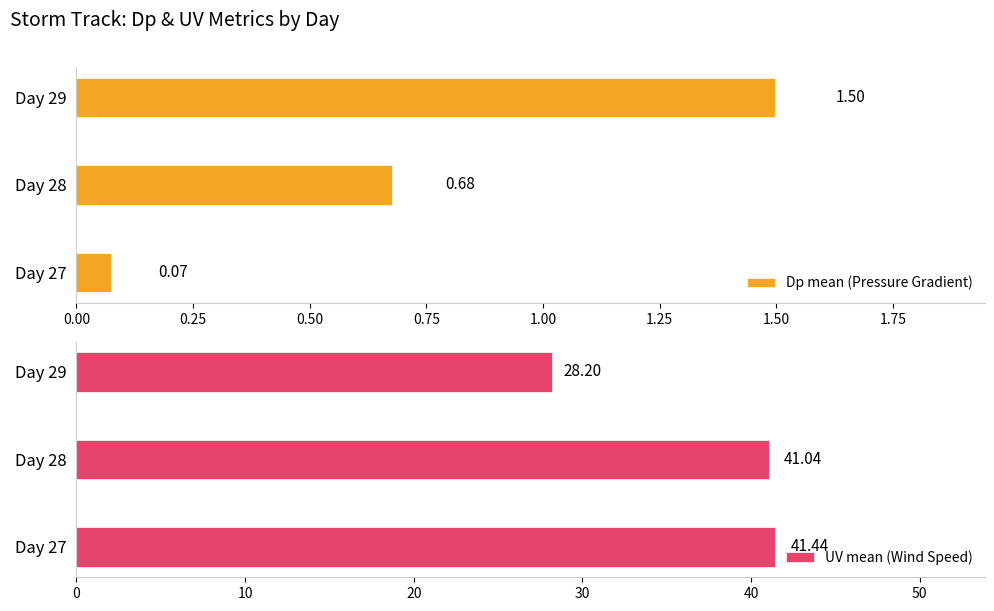

List the series in order of their peak value, lowest first.

Dp mean (Pressure Gradient), UV mean (Wind Speed)